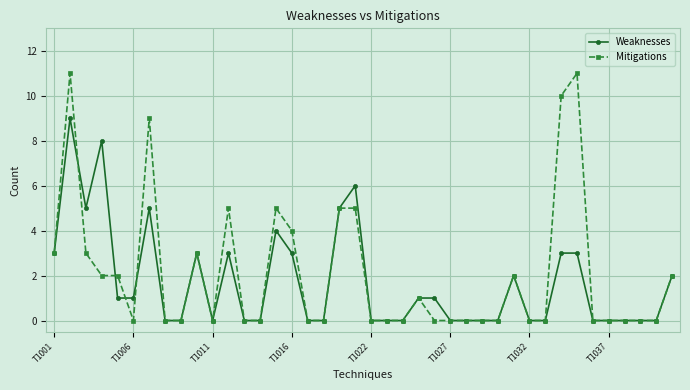

True or false: Weaknesses has more than 1 interior local peaks.

True